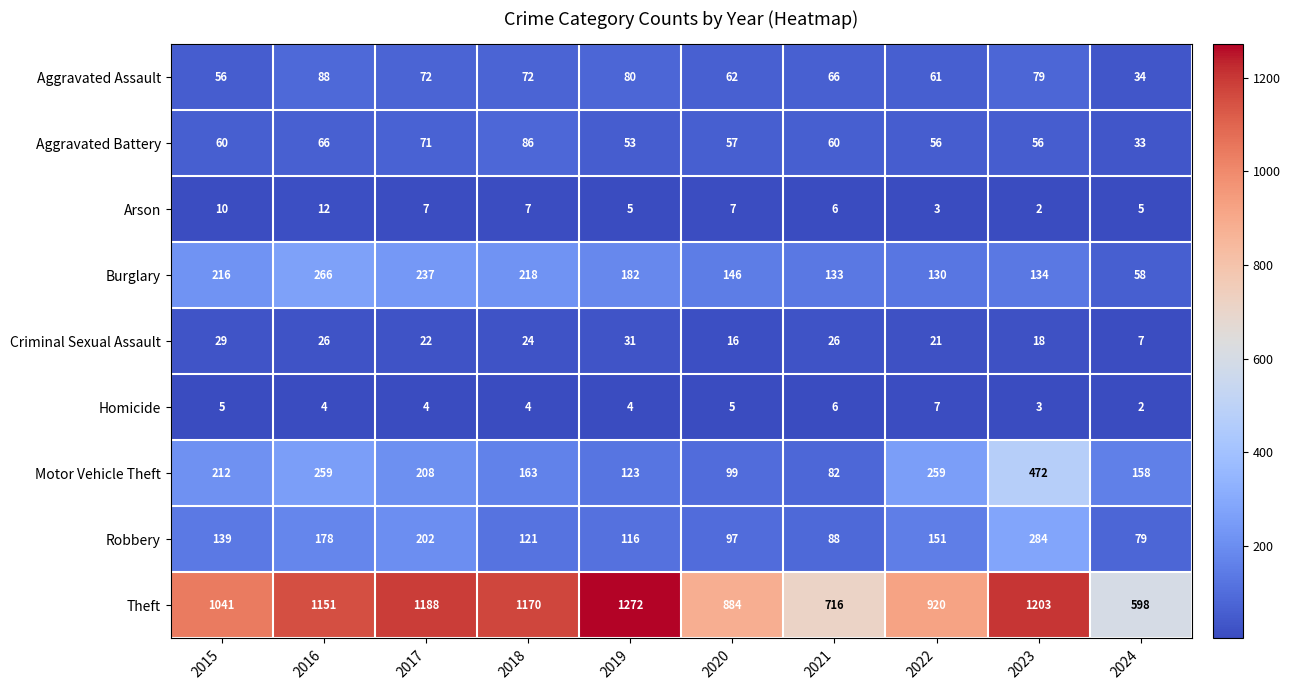

Which category has the highest value in the Homicide series?

2022